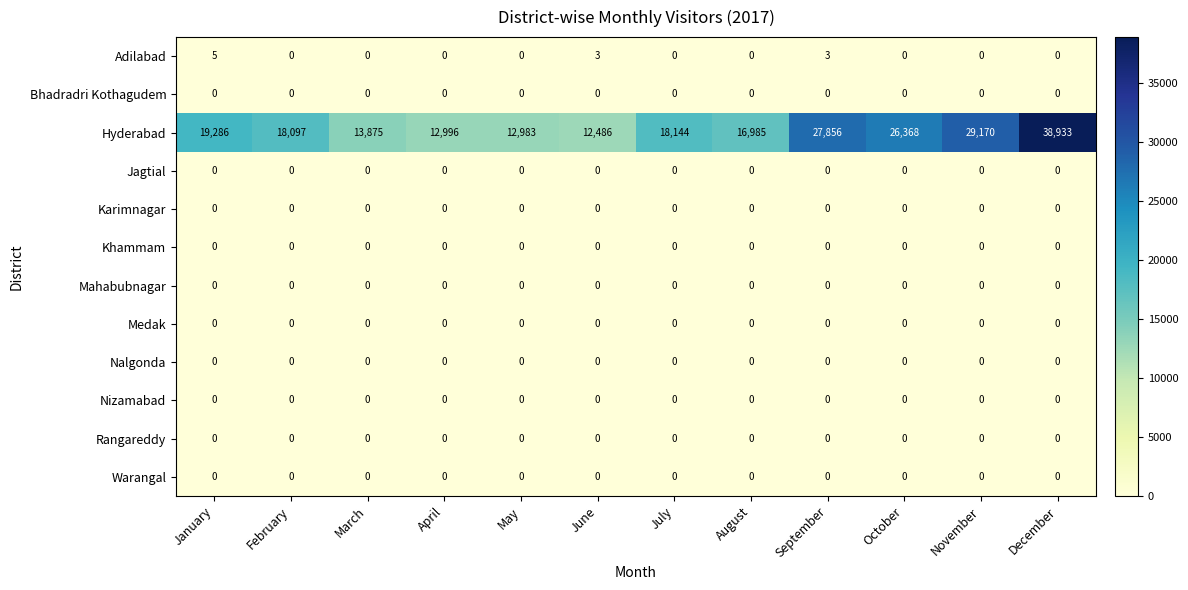

What is the difference between the maximum and minimum values in the Hyderabad series?

26447